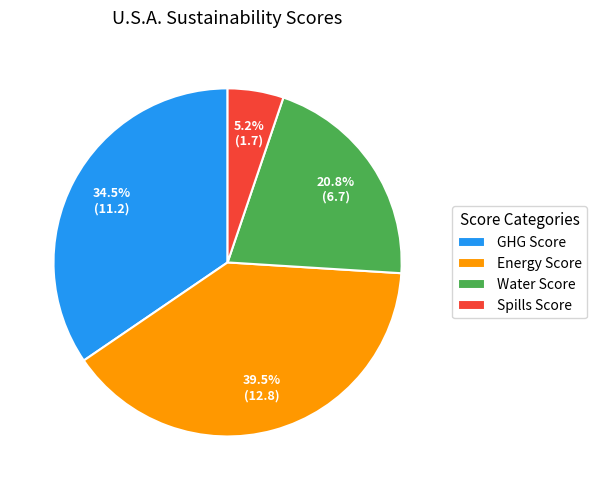

To the nearest percent, what is the difference between the Energy Score and Spills Score slice percentages?

34%